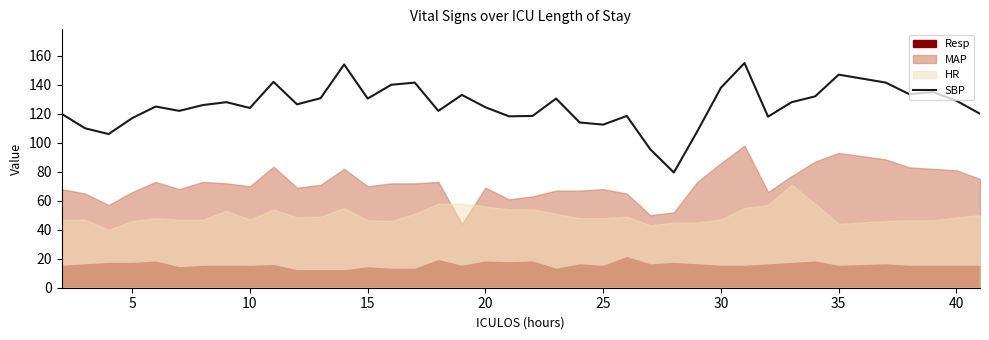

Is it true that SBP equals 56.6 at 25?

False